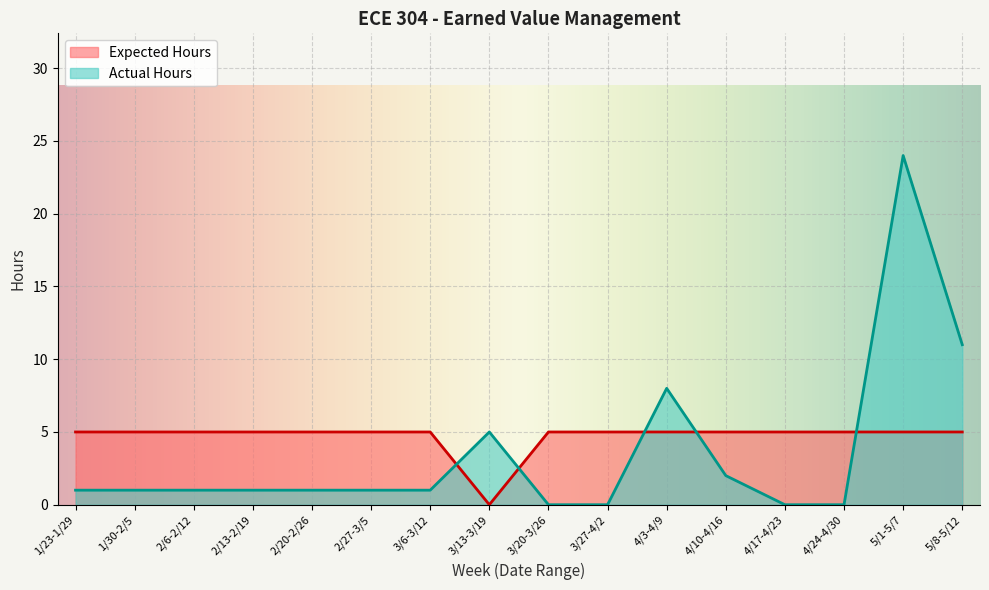

Does the chart display data point markers on the line(s)?

No